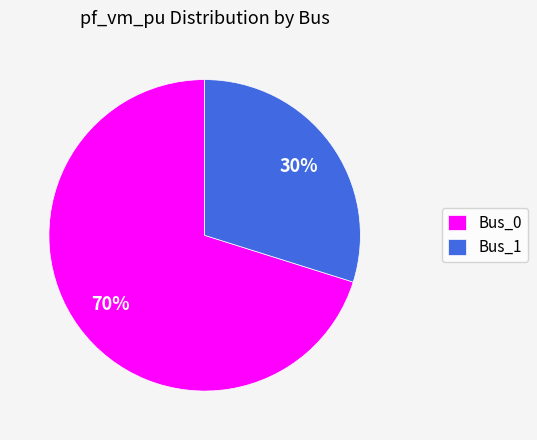

Which has a higher value, Bus_1 or Bus_0?

Bus_0